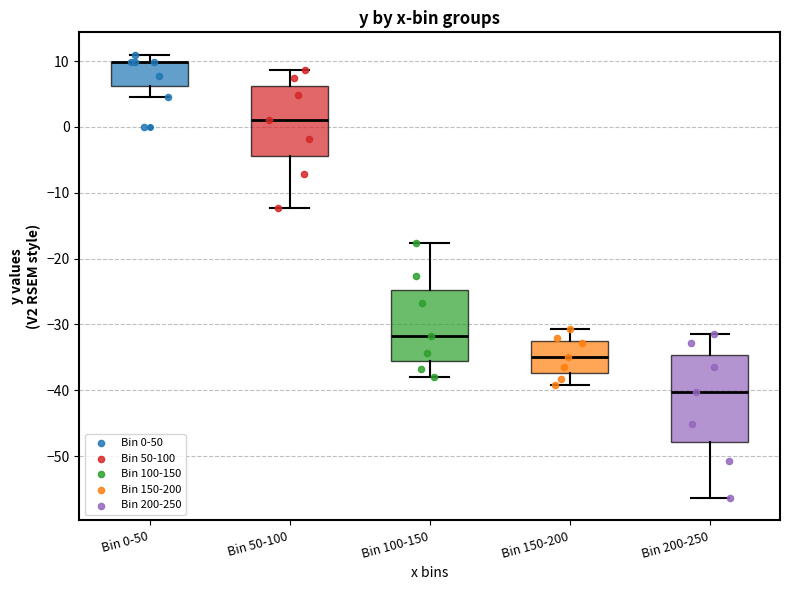

Where does the lower whisker of the box for Bin 200-250 end on the y-axis? The values are not printed on the chart, so give them approximately, as read against the axis.

-56